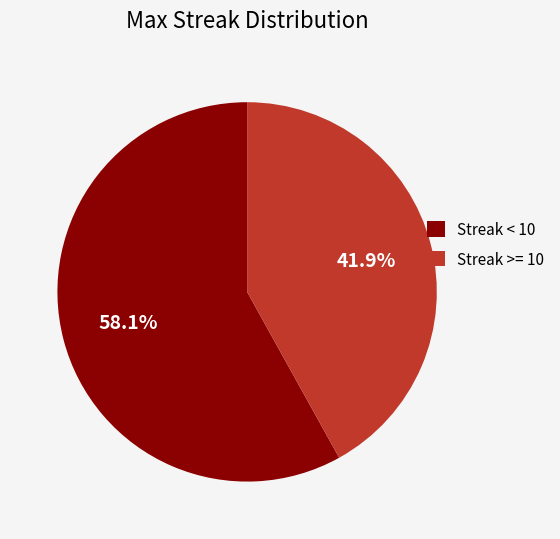

What is the majority slice?

Streak < 10